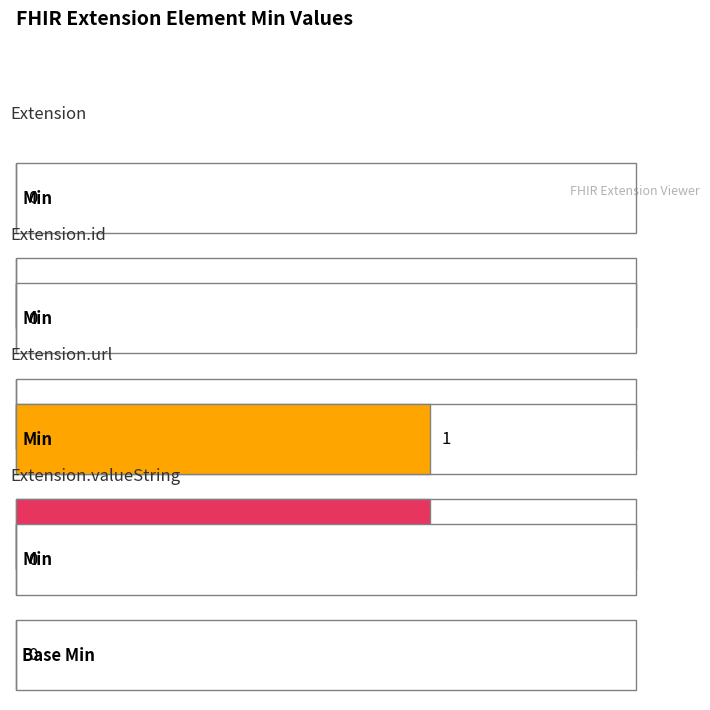

Rank the series by their maximum value, from lowest to highest.

Min, Base Min